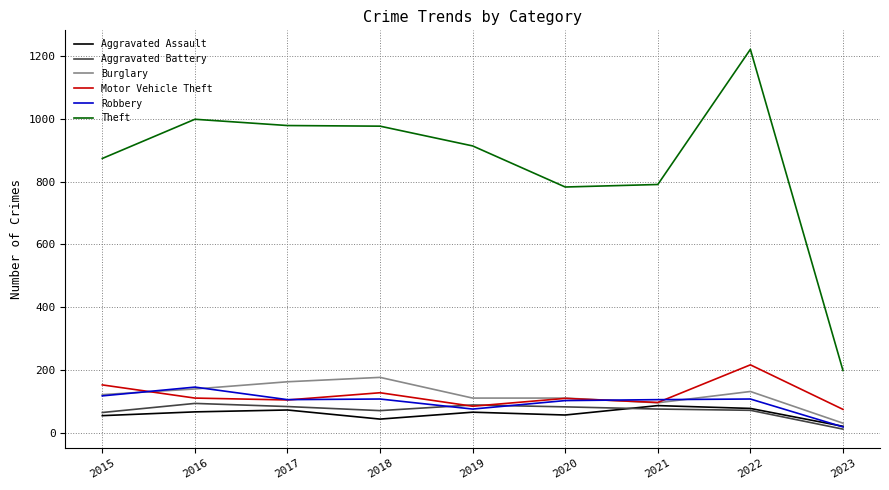

The Theft series shows 783 at 2020. True or false?

True